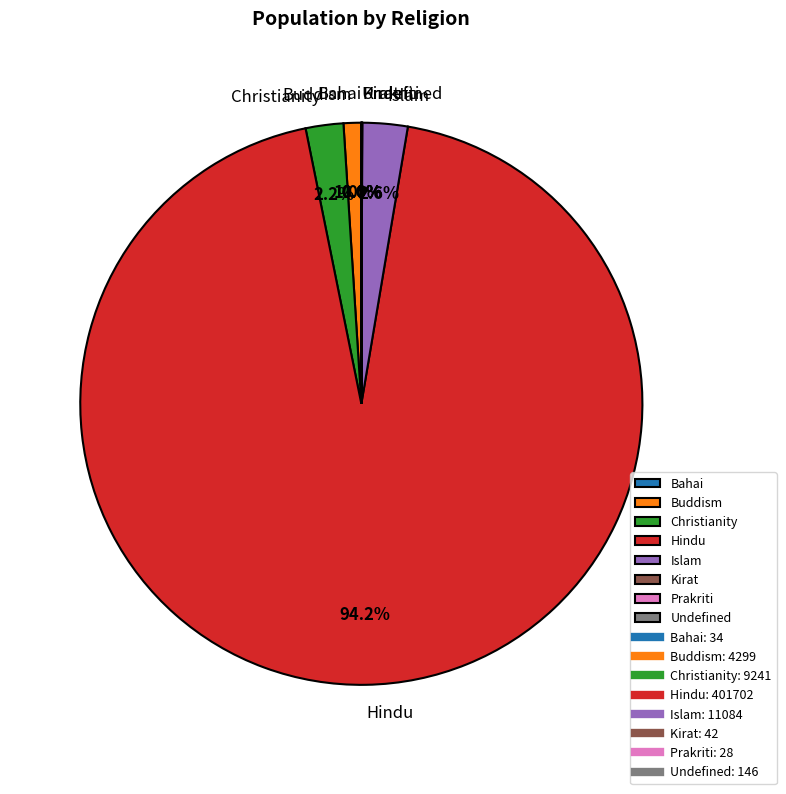

Is the sum of Hindu and Christianity greater than half?

Yes